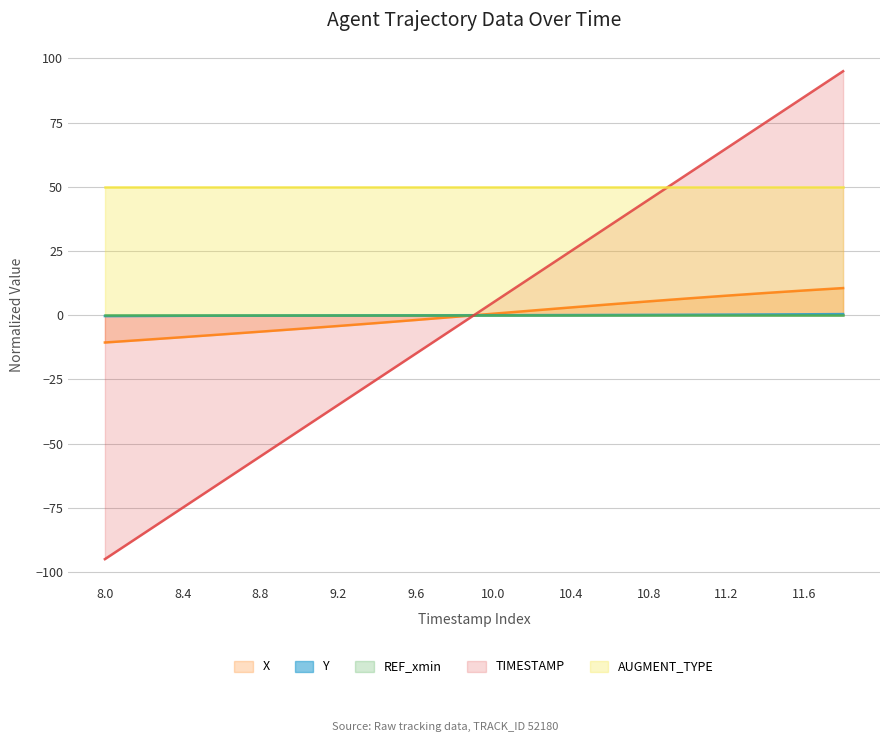

The value of X at 10.4 is 3.0. True or false?

True